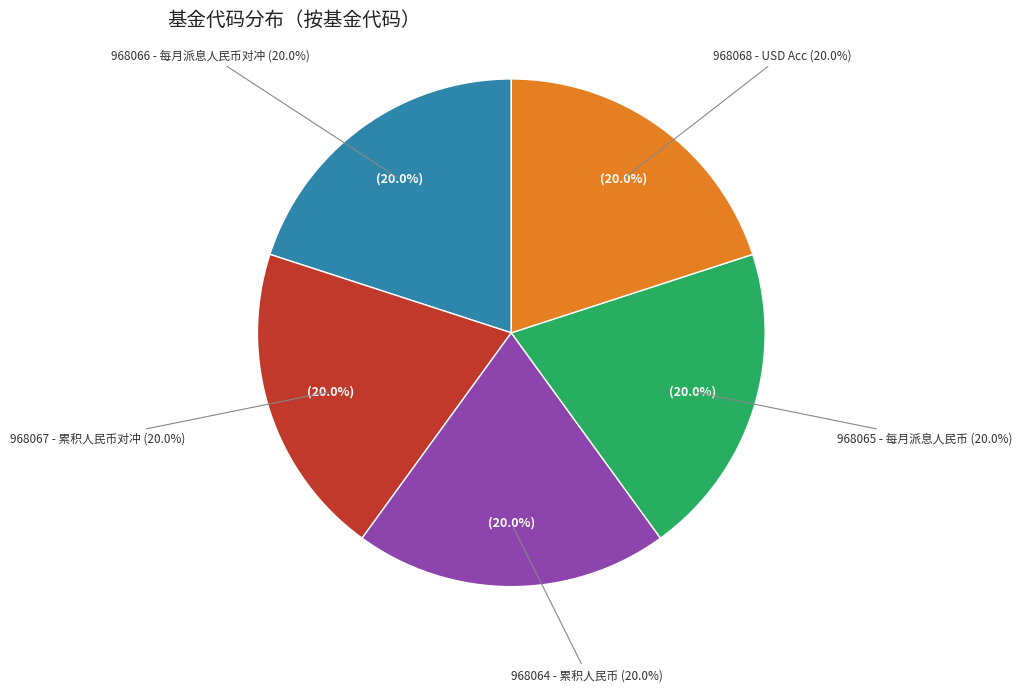

Does any single category account for the majority?

No